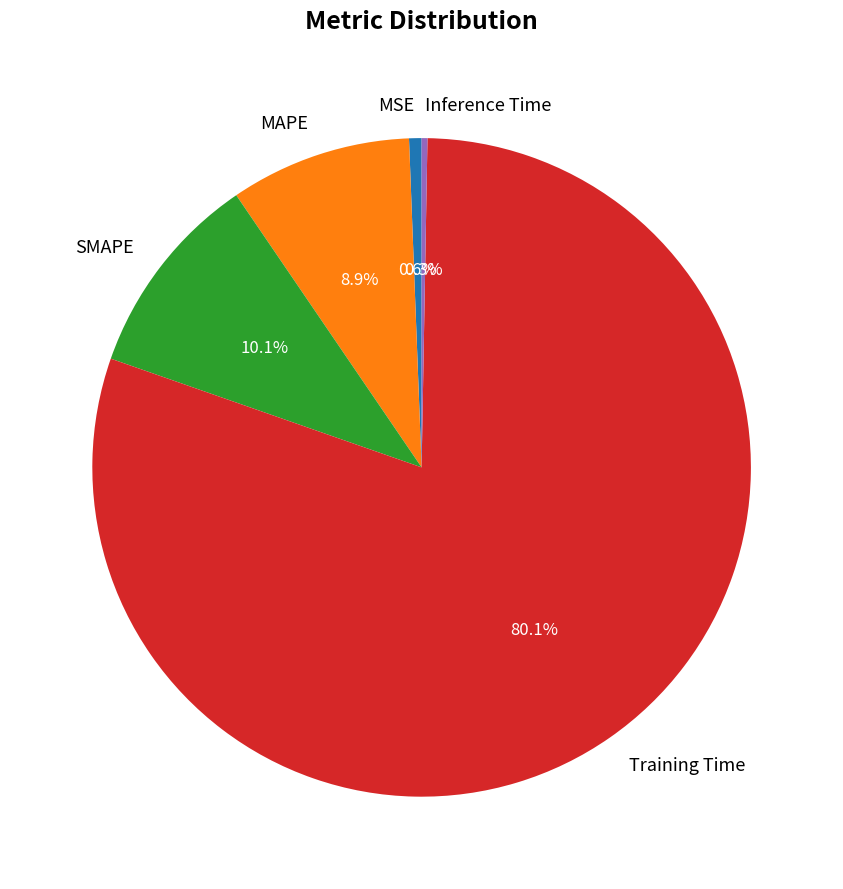

True or false: Training Time accounts for 80% of the total.

True